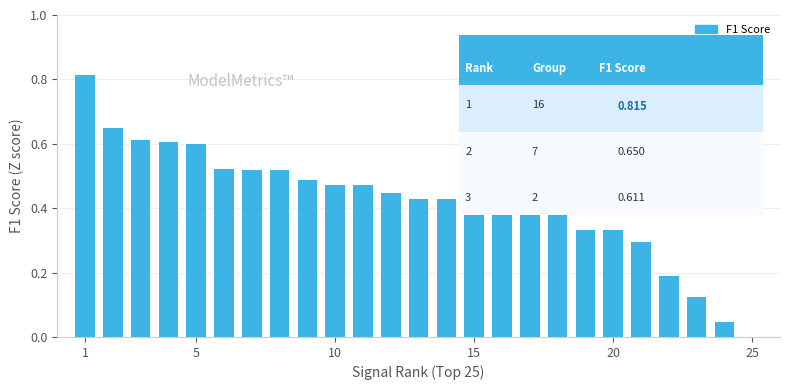

What is the sum of all values?

10.5